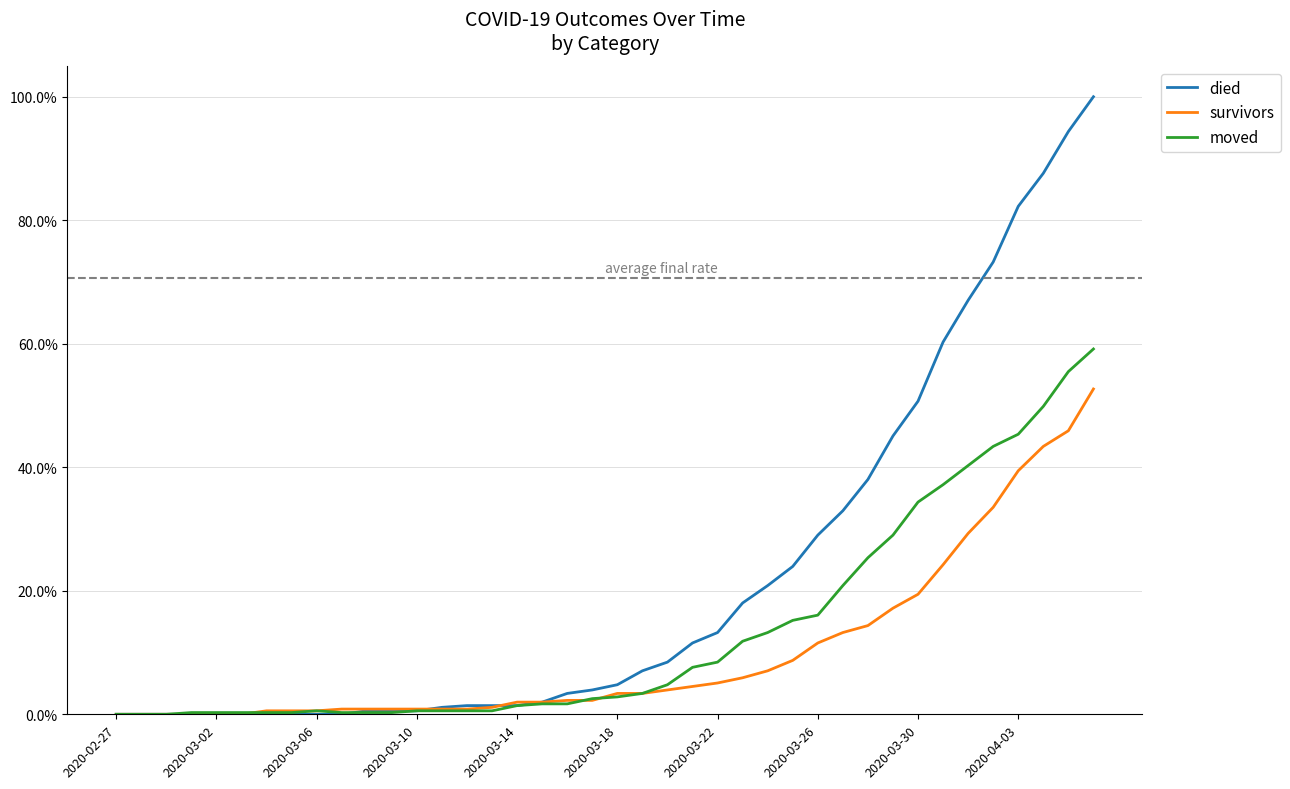

At how many categories does at least one series exceed 0?

37